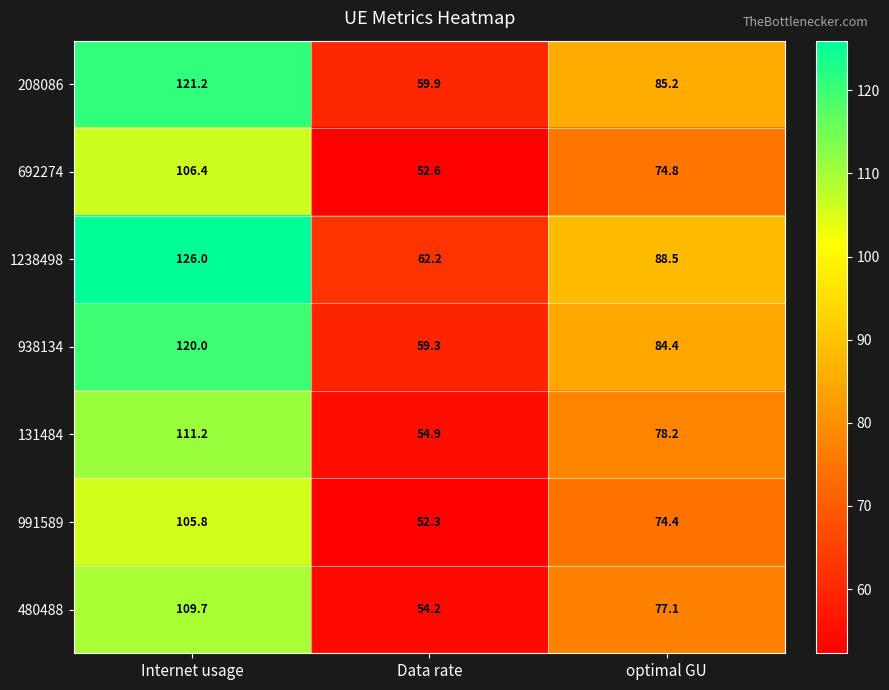

List the series in order of their peak value, lowest first.

991589, 692274, 480488, 131484, 938134, 208086, 1238498